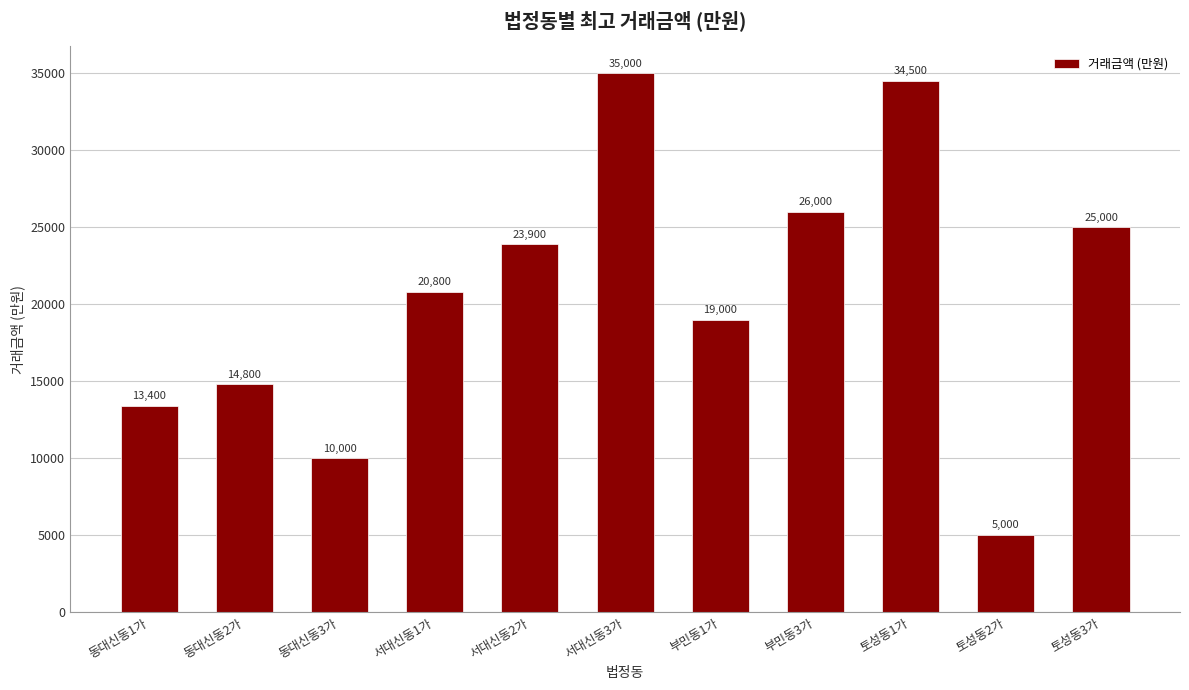

List the labels in order of value, smallest first.

토성동2가, 동대신동3가, 동대신동1가, 동대신동2가, 부민동1가, 서대신동1가, 서대신동2가, 토성동3가, 부민동3가, 토성동1가, 서대신동3가